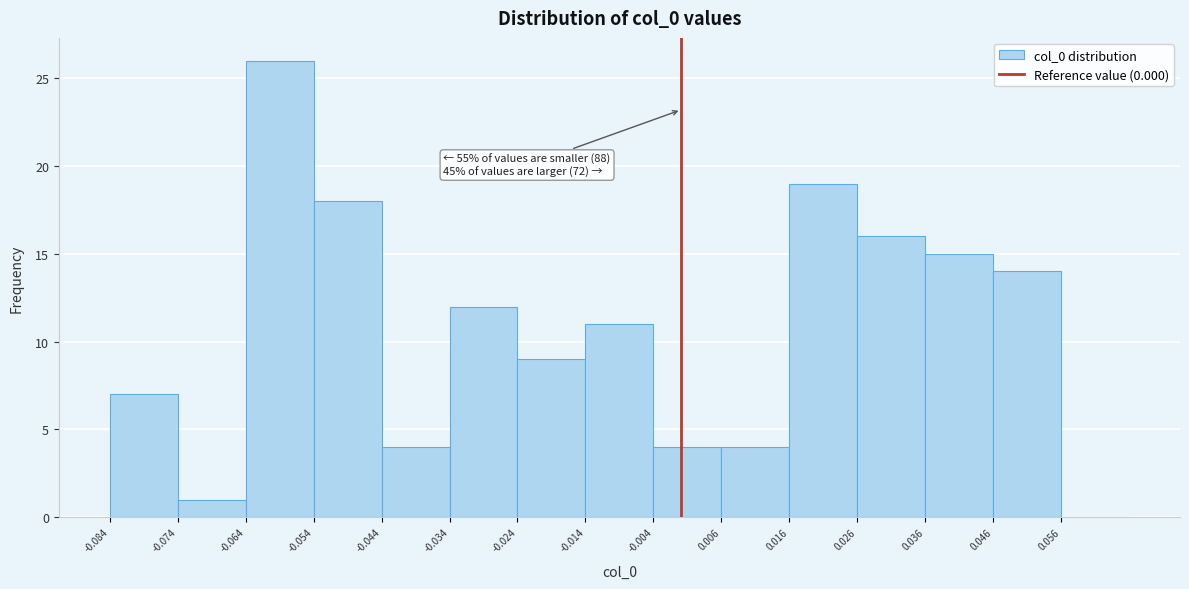

Which range on the x-axis has the tallest bar?

-0.064 to -0.054